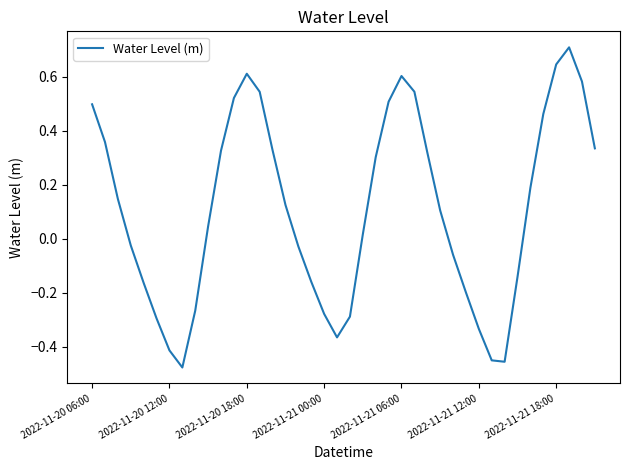

Is this an area chart (filled region under the line)?

No